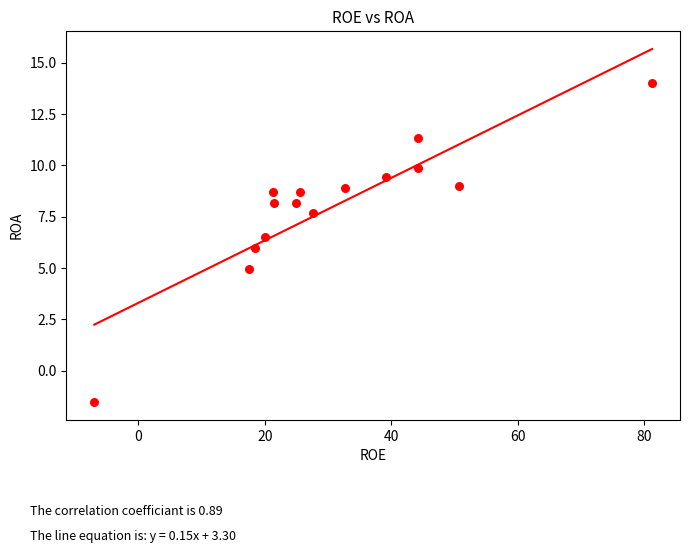

What is the range of X values (max minus min)?

88.2